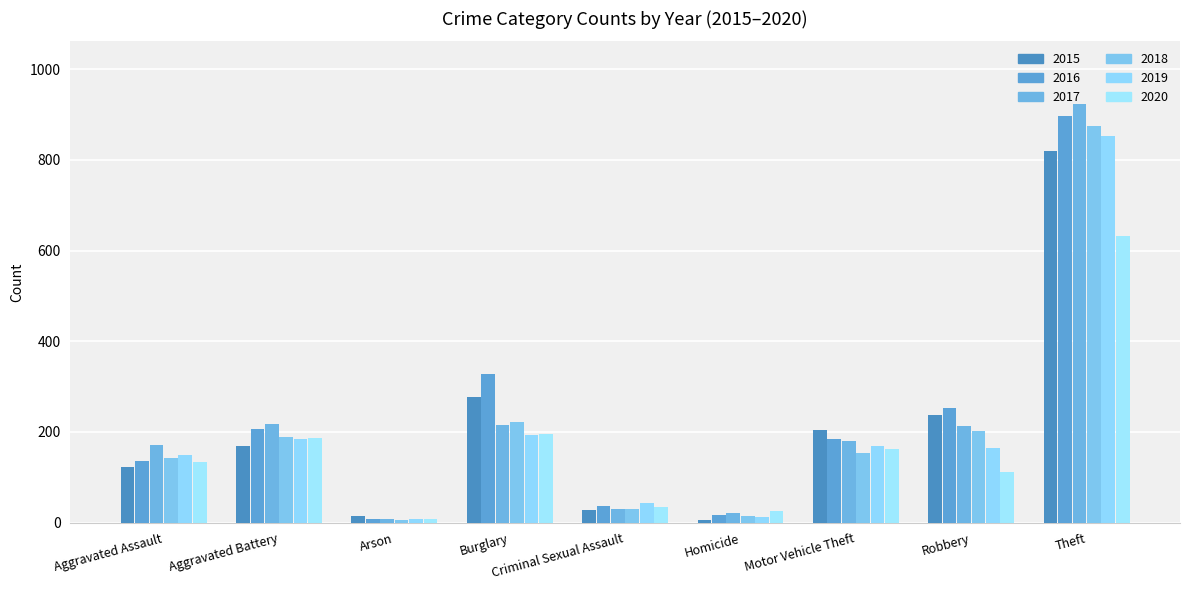

What is the label of the 4th bar from the left?

Burglary